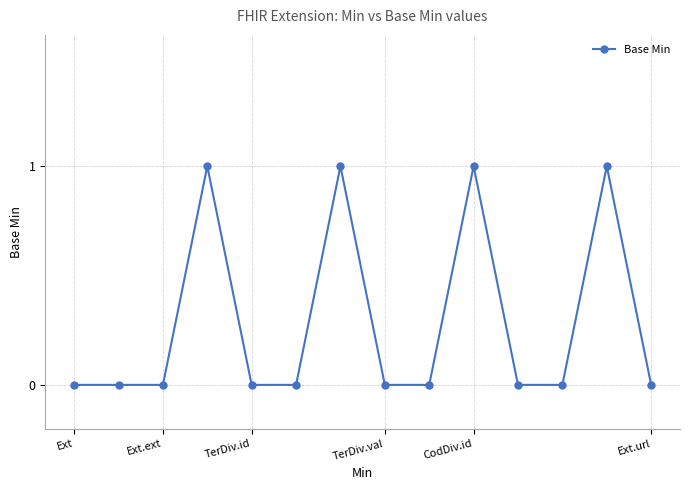

True or false: the data has more than 1 interior local peaks.

True